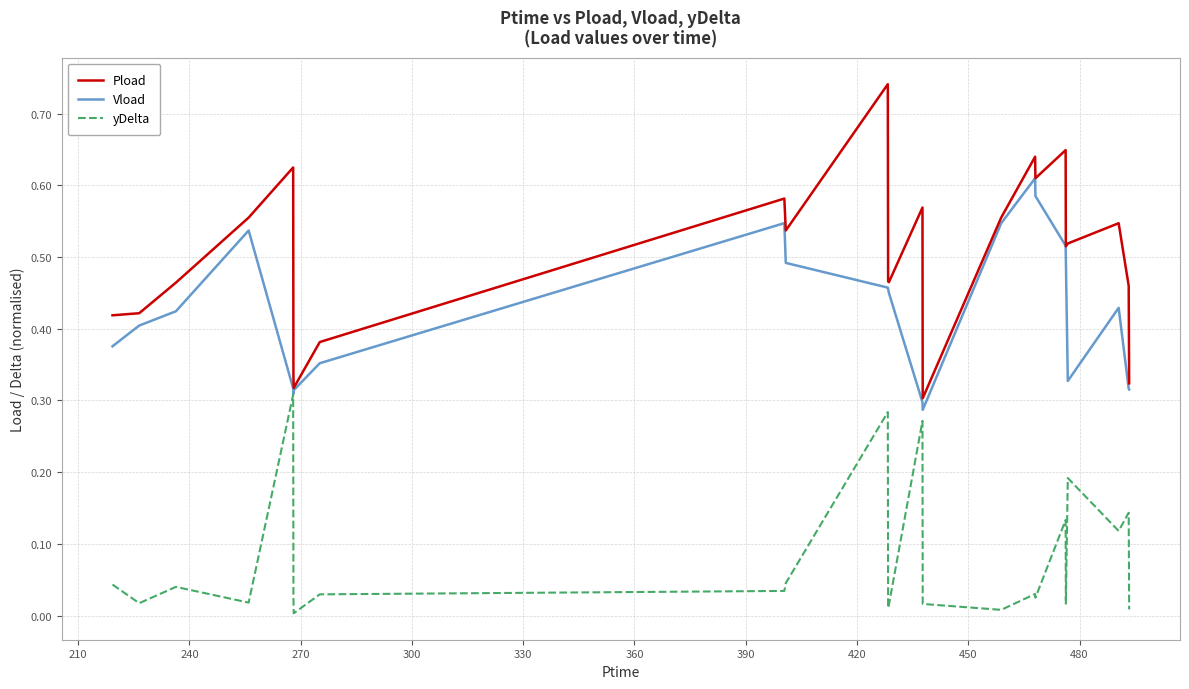

True or false: yDelta and Pload cross at least once.

False